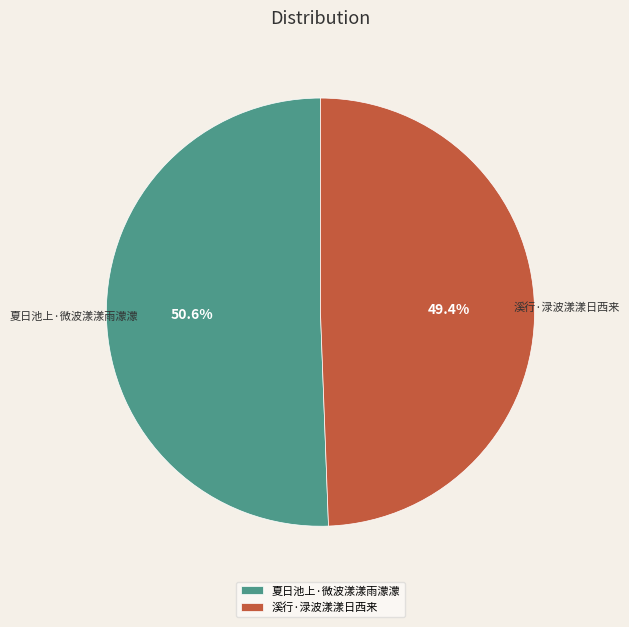

Rank the categories by value from lowest to highest.

溪行·渌波漾漾日西来, 夏日池上·微波漾漾雨濛濛